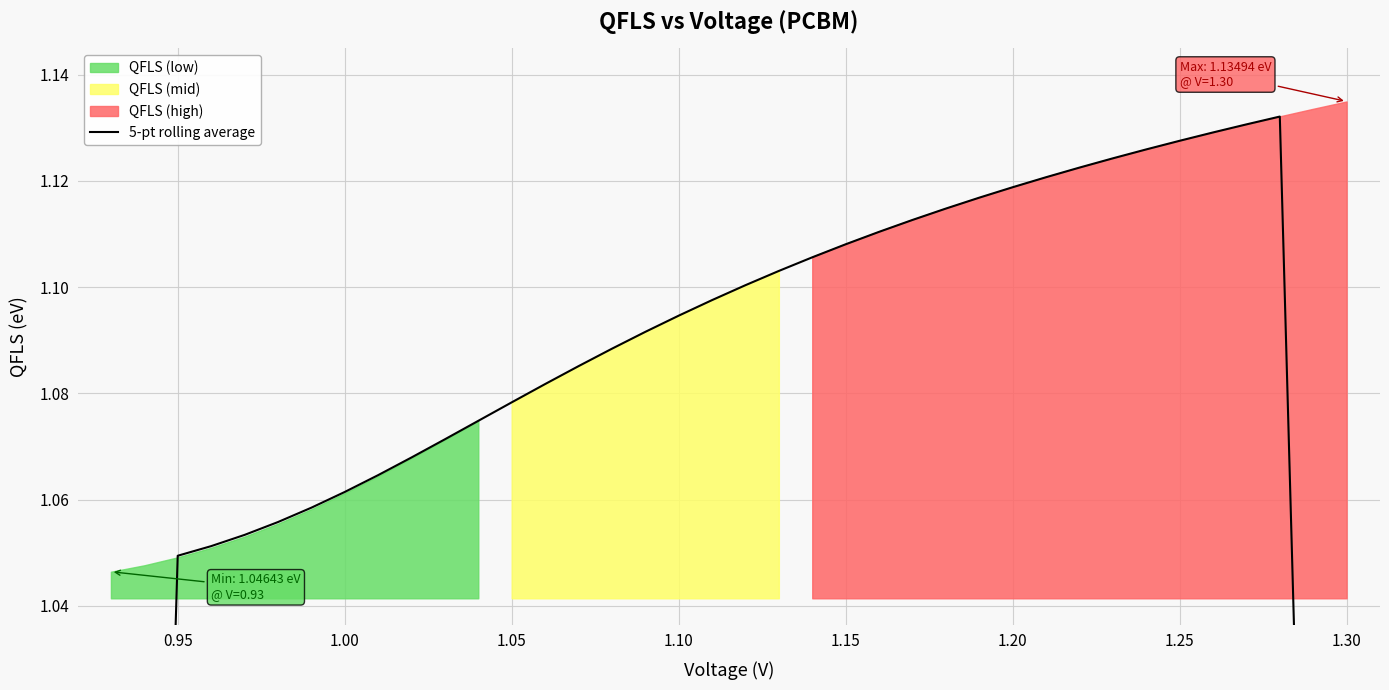

True or false: the data shows 0.8 at 29.

False